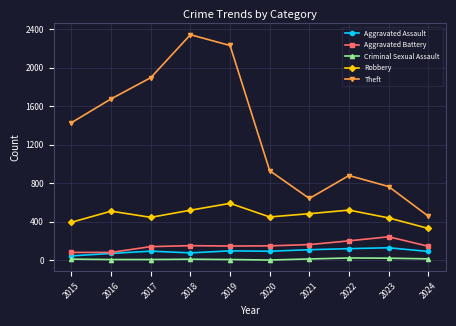

What is the maximum value shown in the chart?

2342